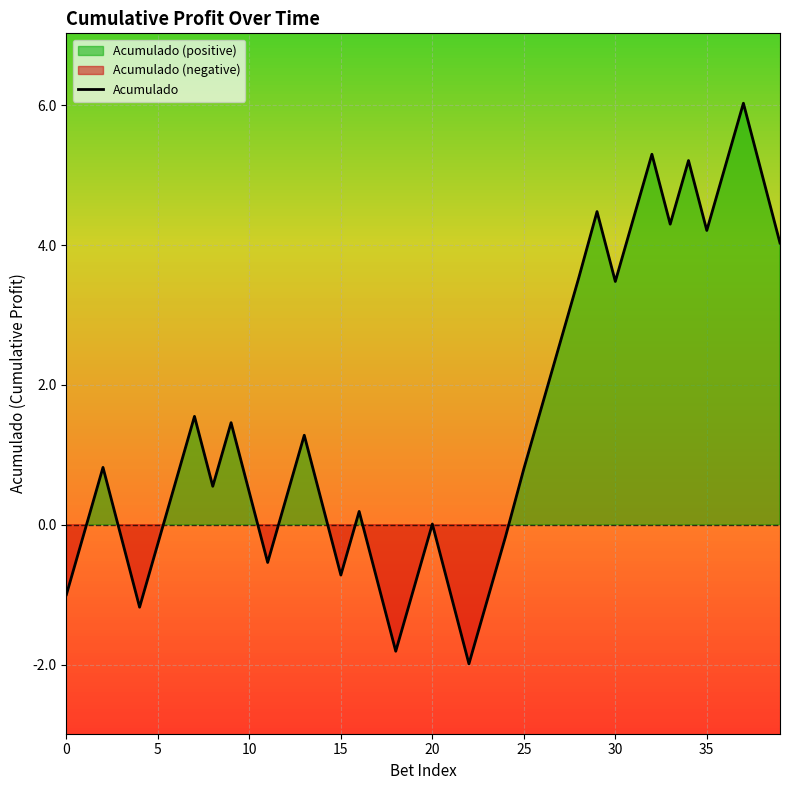

What is the label of the 5th point from the left?

20